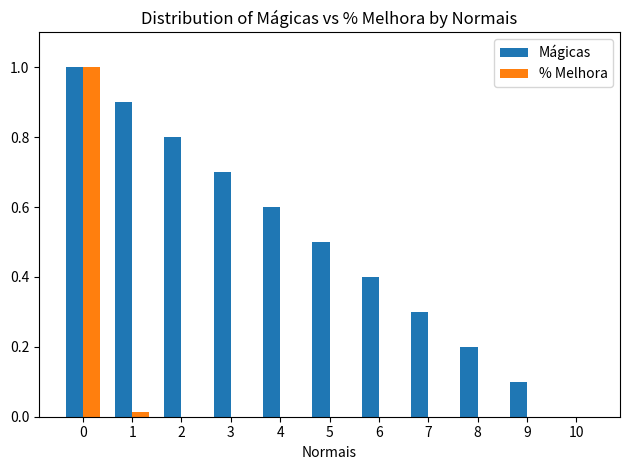

What is the difference between the Mágicas values at 8 and 2?

0.6